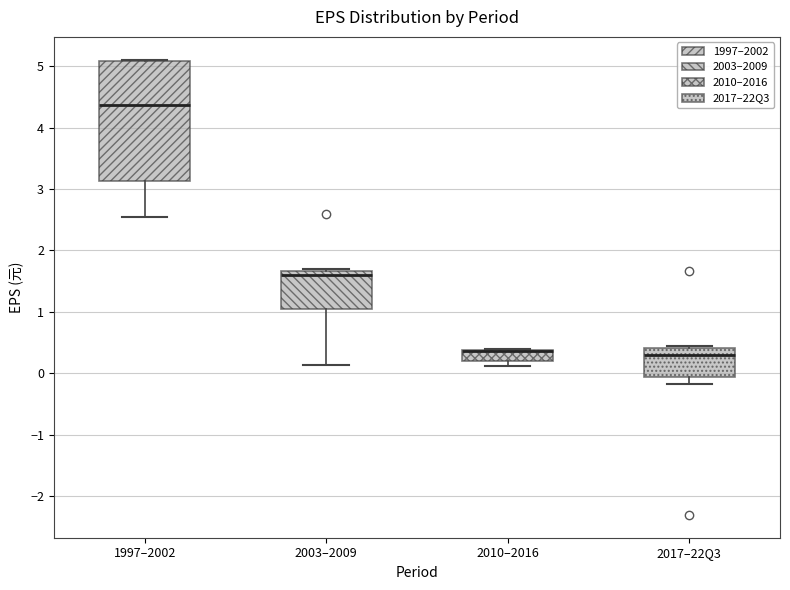

Reading left to right, read every box against the y-axis: the position of its median line, the range the box covers, and the ends of its whiskers. The values are not printed on the chart, so give them approximately, as read against the axis.

1997–2002: median 4.4, box 3.1 to 5.1, whiskers 2.6 to 5.1
2003–2009: median 1.6, box 1.1 to 1.7, whiskers 0.1 to 1.7 (just above the box's upper edge)
2010–2016: median 0.4 (drawn on the box's upper edge), box 0.2 to 0.4, whiskers 0.1 to 0.4
2017–22Q3: median 0.3, box -0.1 to 0.4, whiskers -0.2 to 0.4